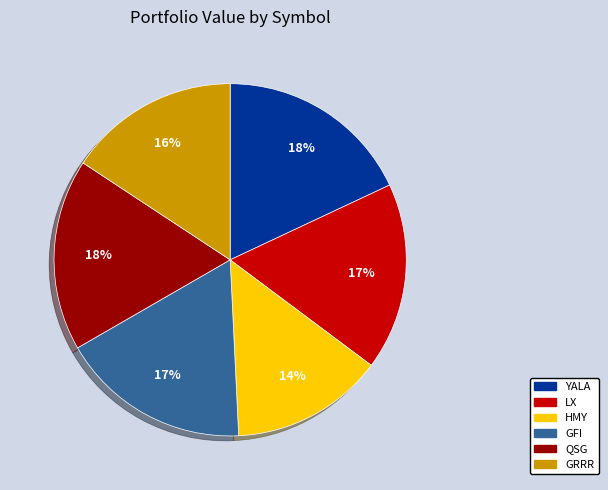

To the nearest percent, what portion does QSG represent?

18%